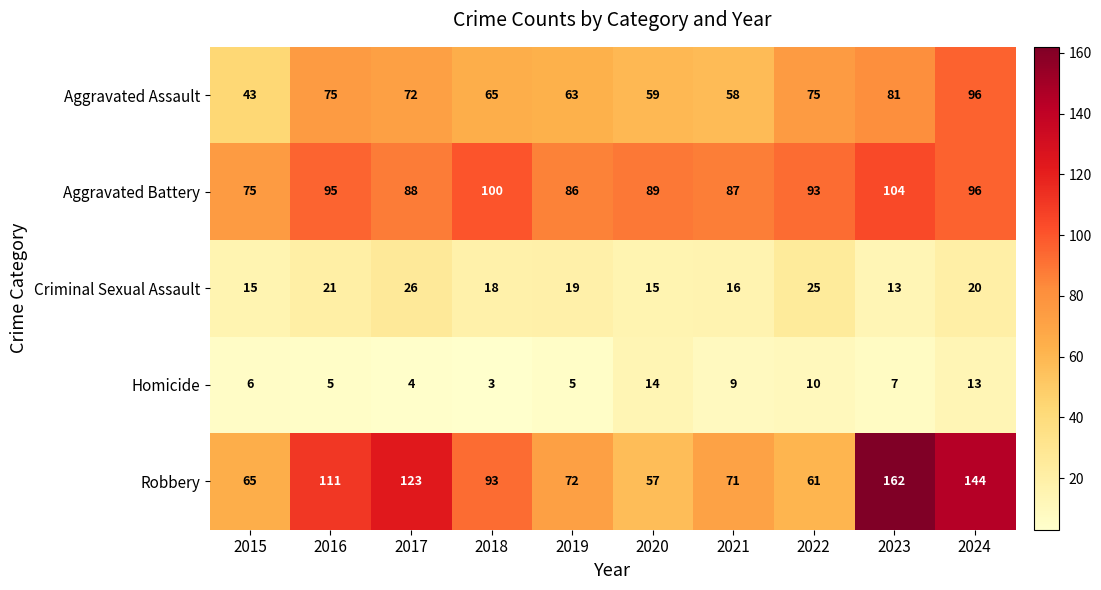

How many data points does each series have?

10